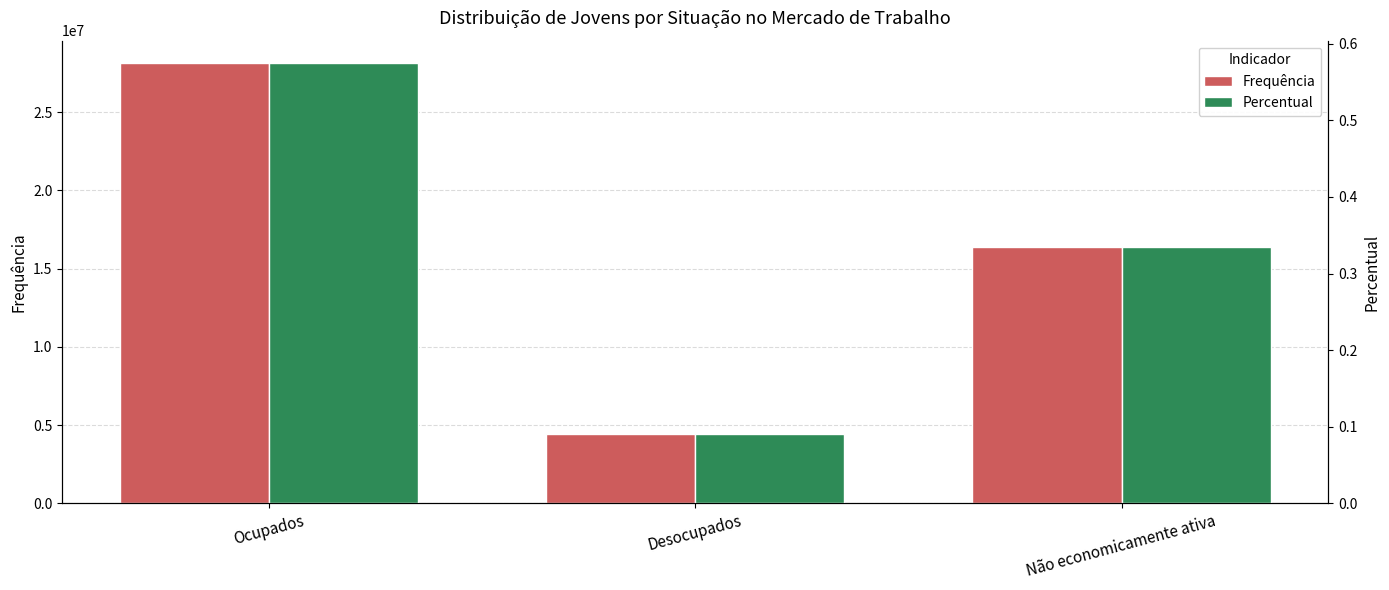

How many data points does each series have?

3